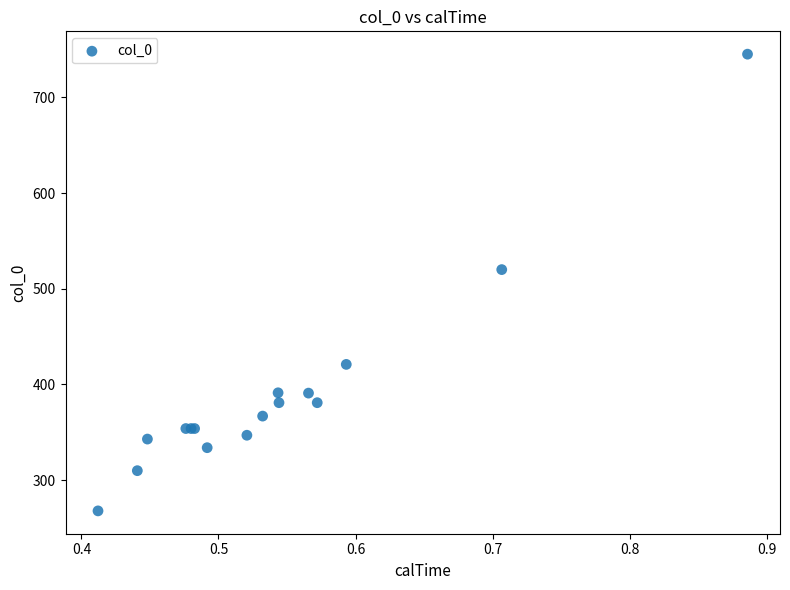

What Y value in the scatter plot is closest to 506?

520.0